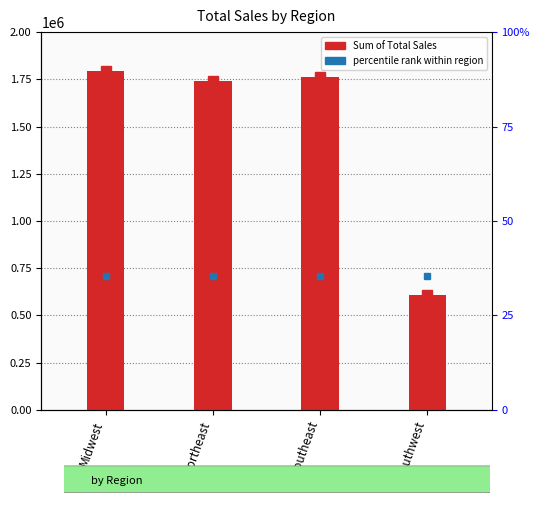

At which label is the value closest to 1201830?

Northeast